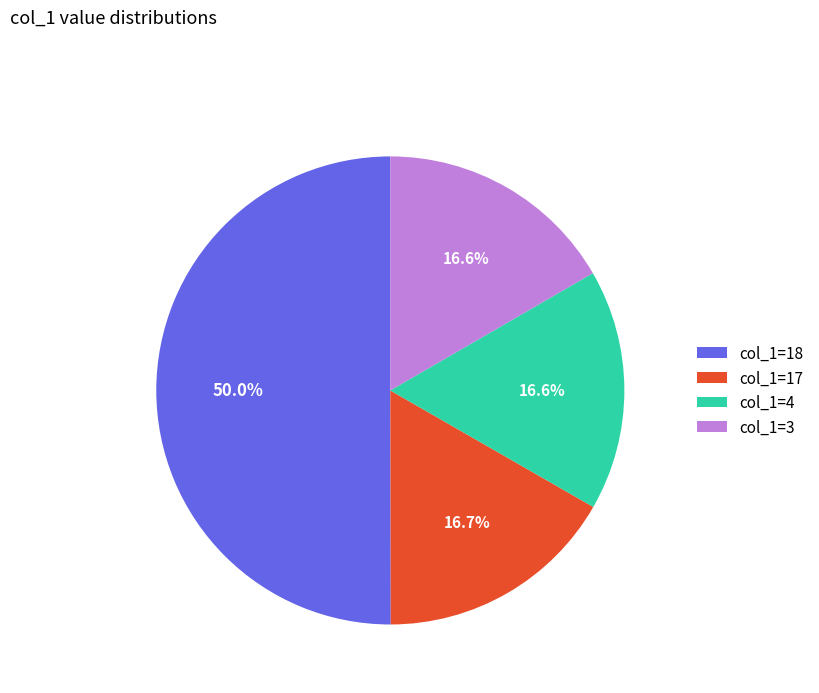

Approximately how many times larger is the value at col_1=17 compared to col_1=18?

0.3